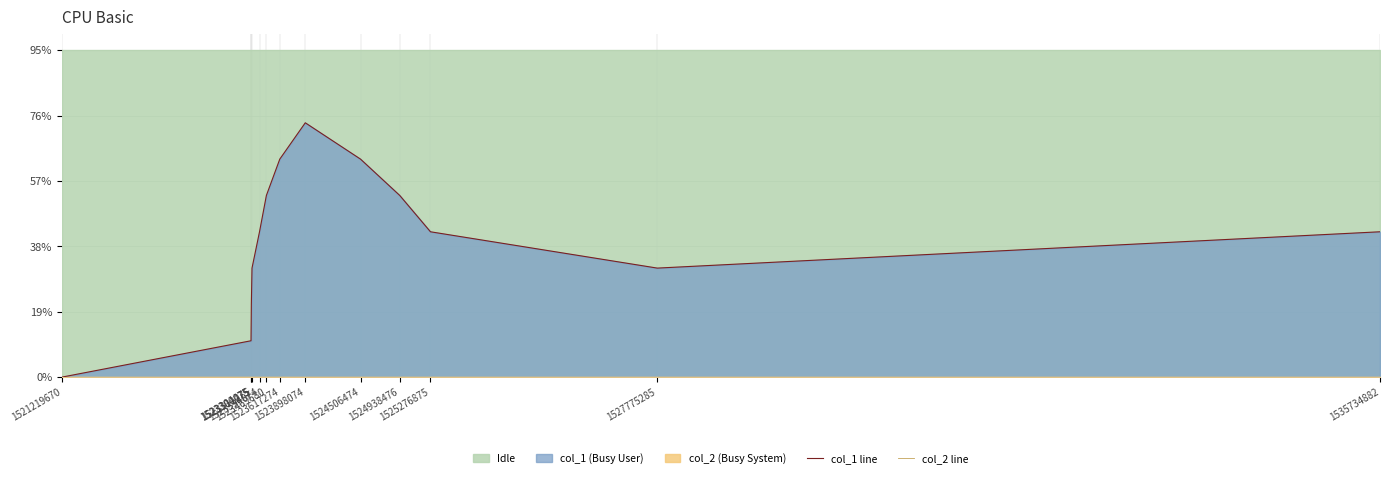

Which series has the widest spread of values?

col_1 line